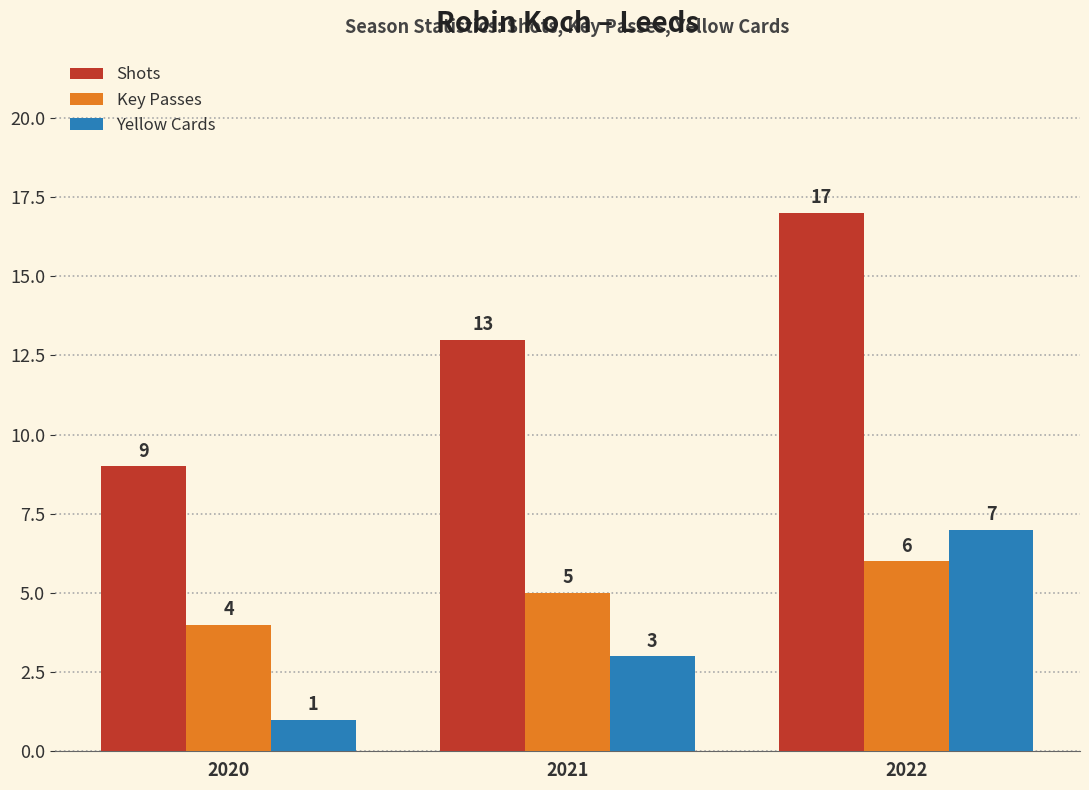

Rank the categories by Yellow Cards value from highest to lowest.

2022, 2021, 2020